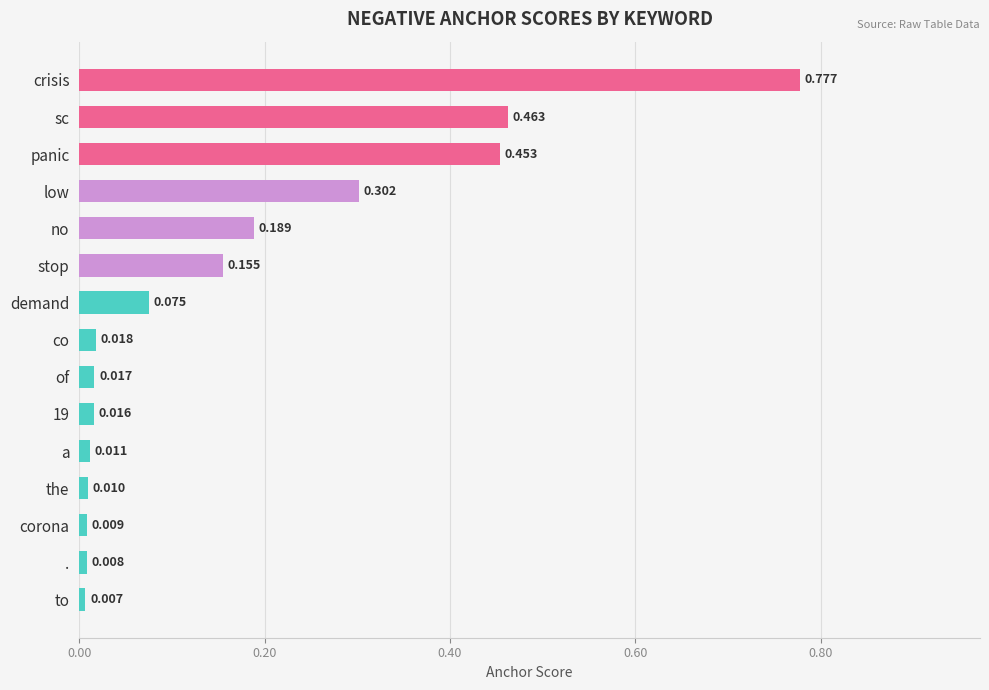

Which has a higher value, co or the?

co